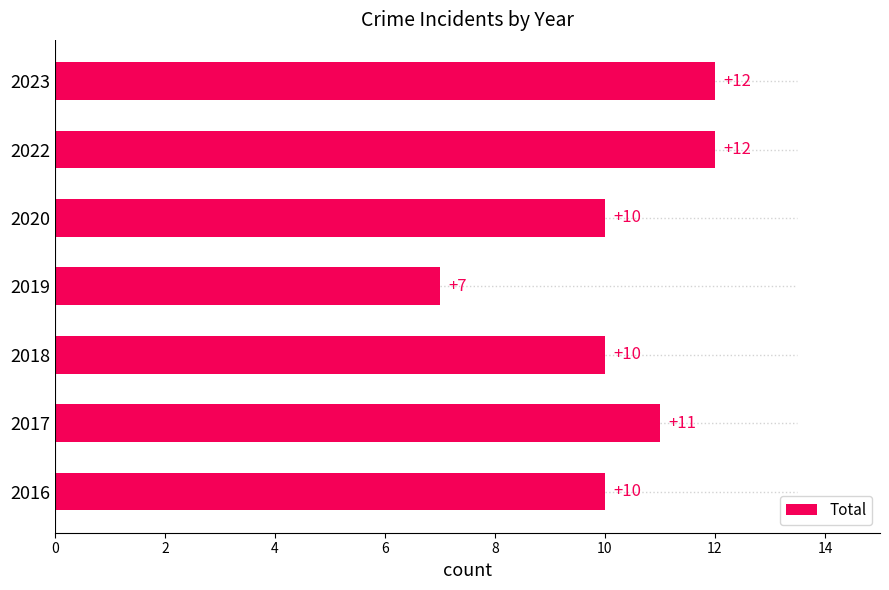

How many Total values are between 10 and 12?

6